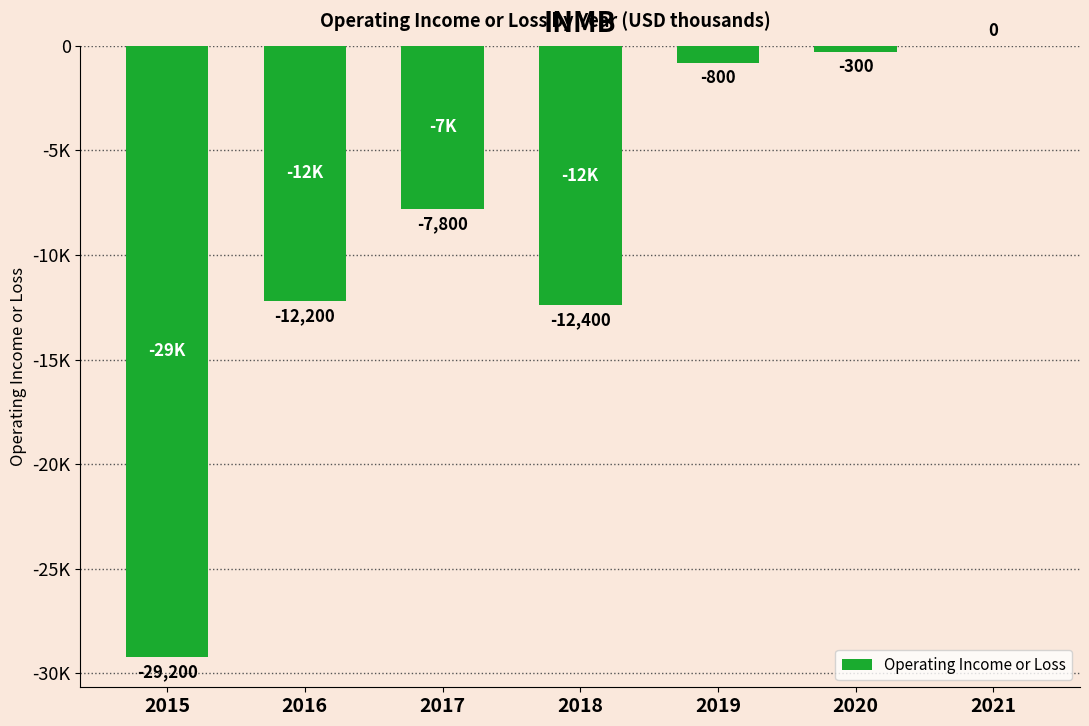

Which category has the lowest value across all series?

2015